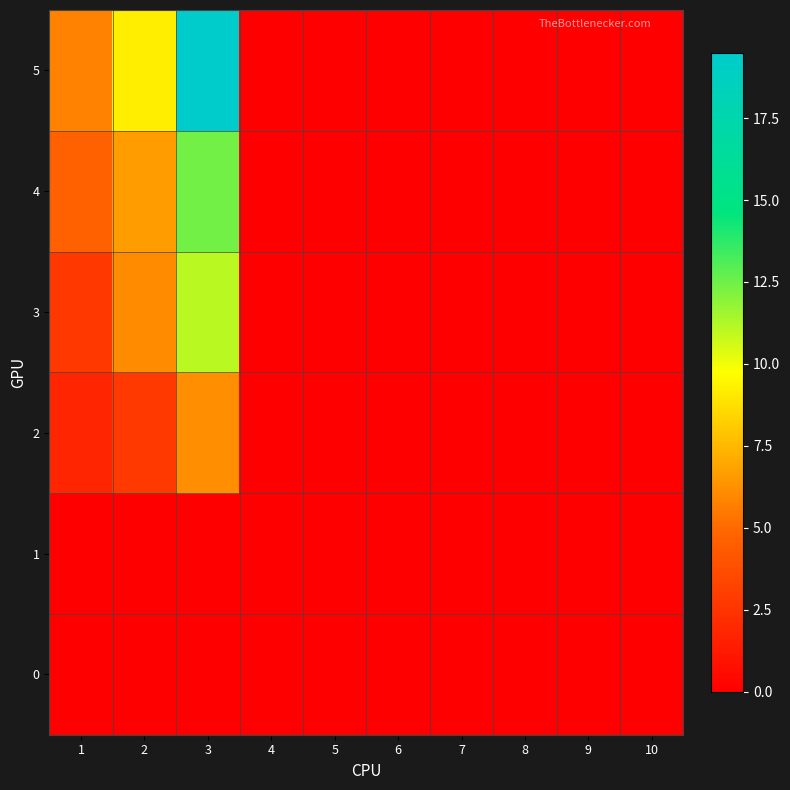

Which series changed the most between 1 and 10?

5